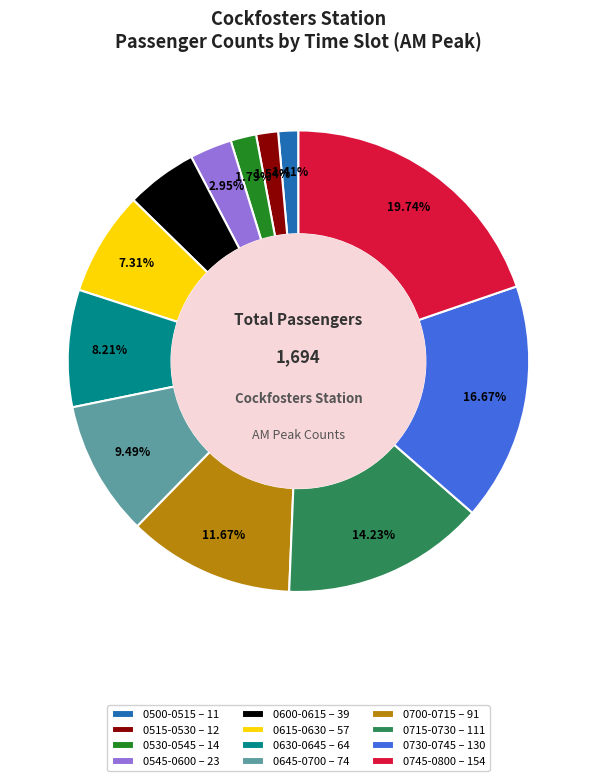

To the nearest percent, what is the difference between the largest and smallest slice percentages?

18%